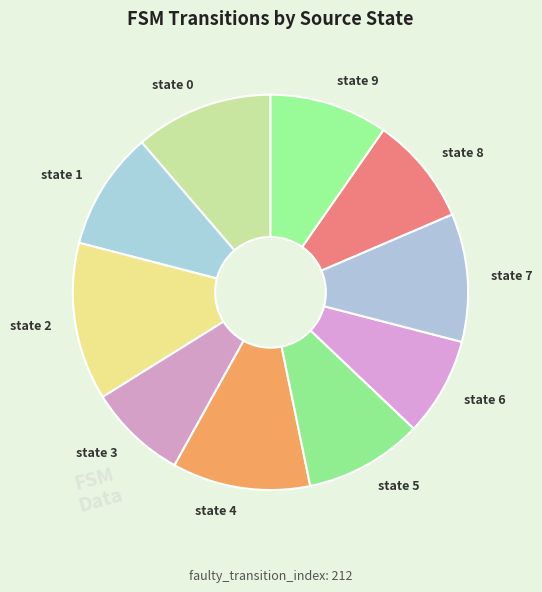

The state 7 slice represents 2% of the pie. True or false?

False